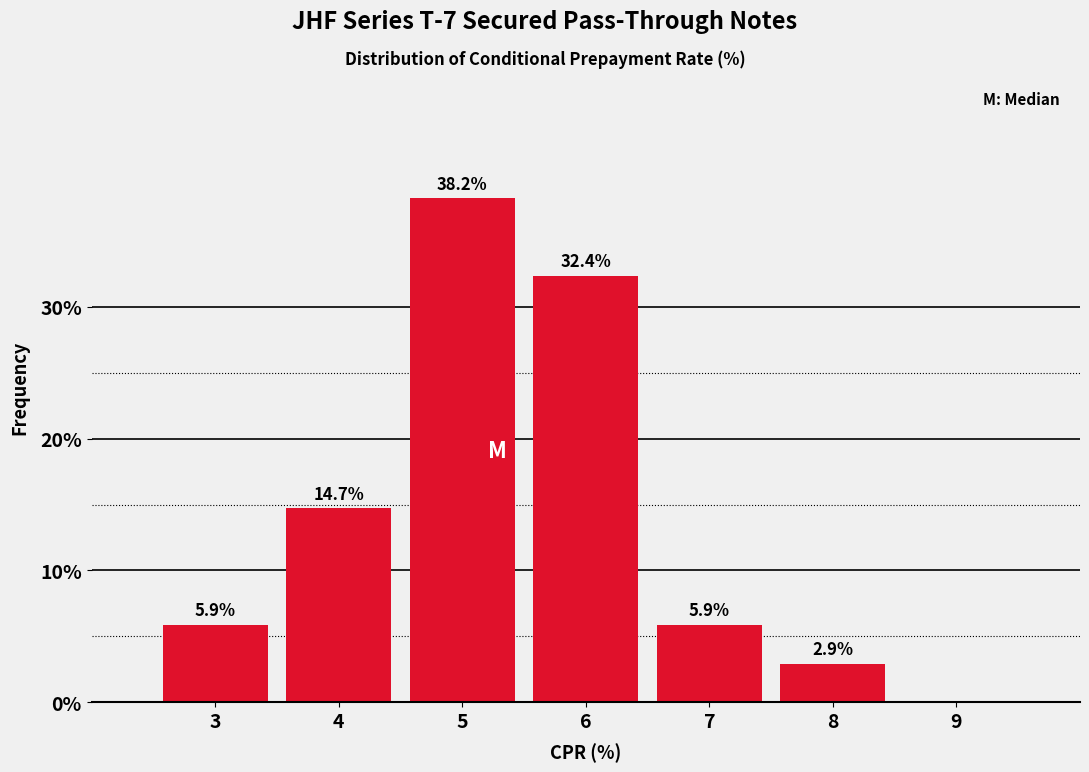

Over which range of the x-axis is the bar tallest?

4.5 to 5.5